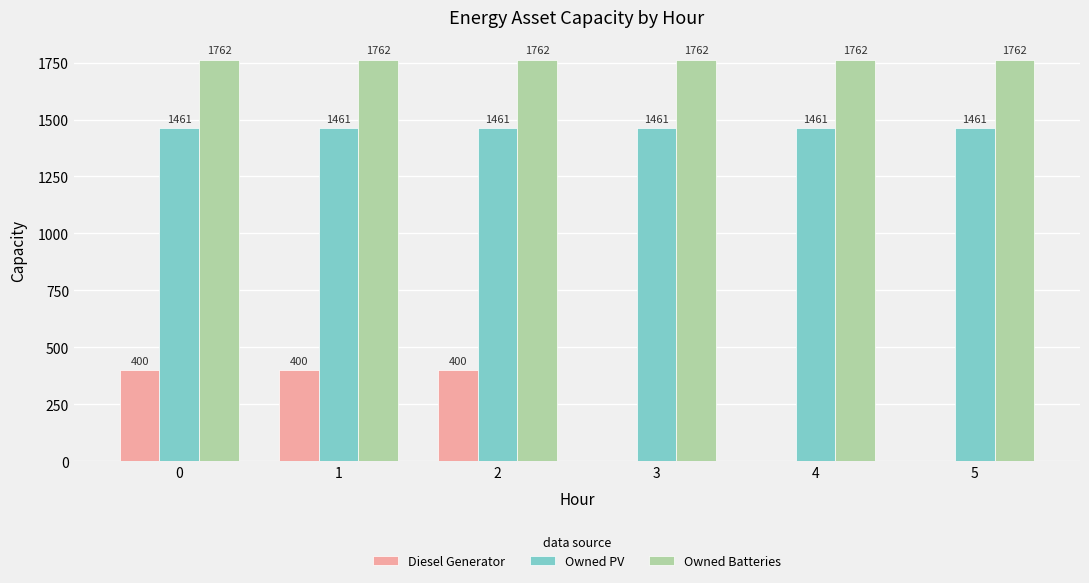

Reading left to right, extract all data points from this chart.

Diesel Generator: 400	400	400	0	0	0
Owned PV: 1461	1461	1461	1461	1461	1461
Owned Batteries: 1762	1762	1762	1762	1762	1762